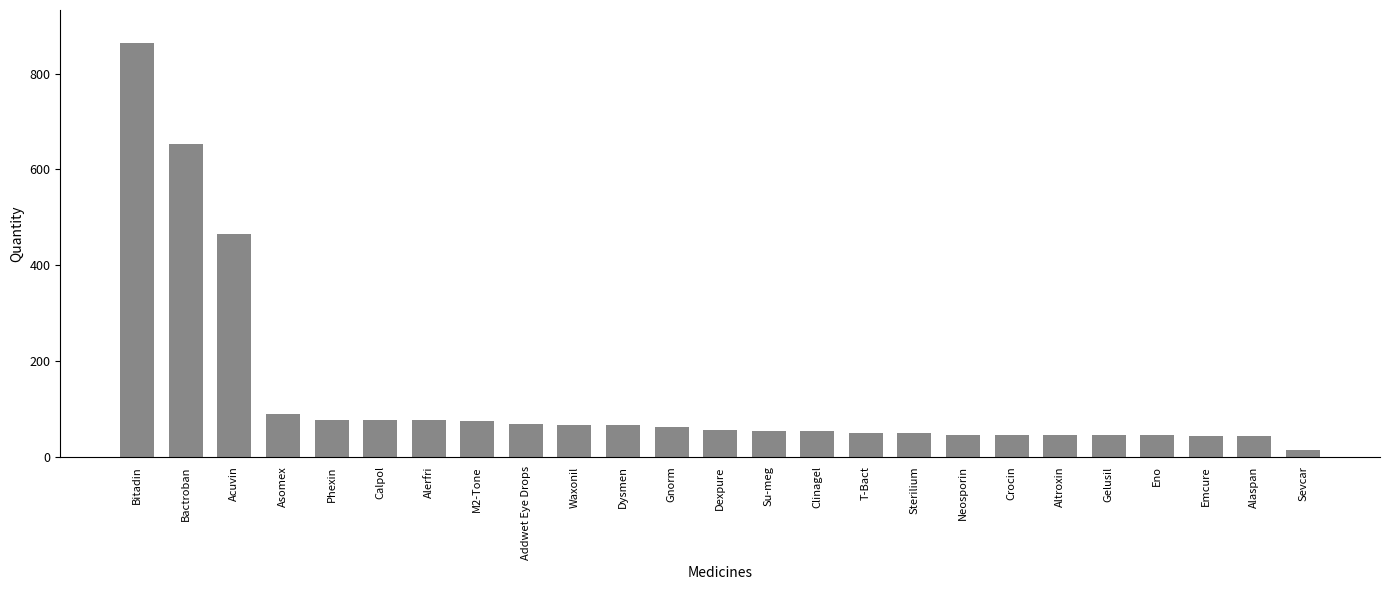

What is the approximate value at Addwet Eye Drops?

68